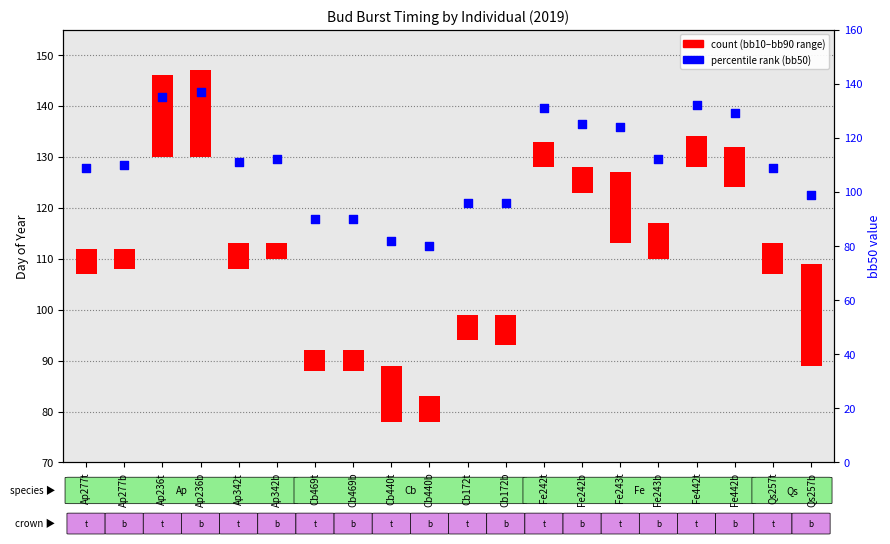

Which series contains the lowest Y value?

bb10-bb90 range (count)